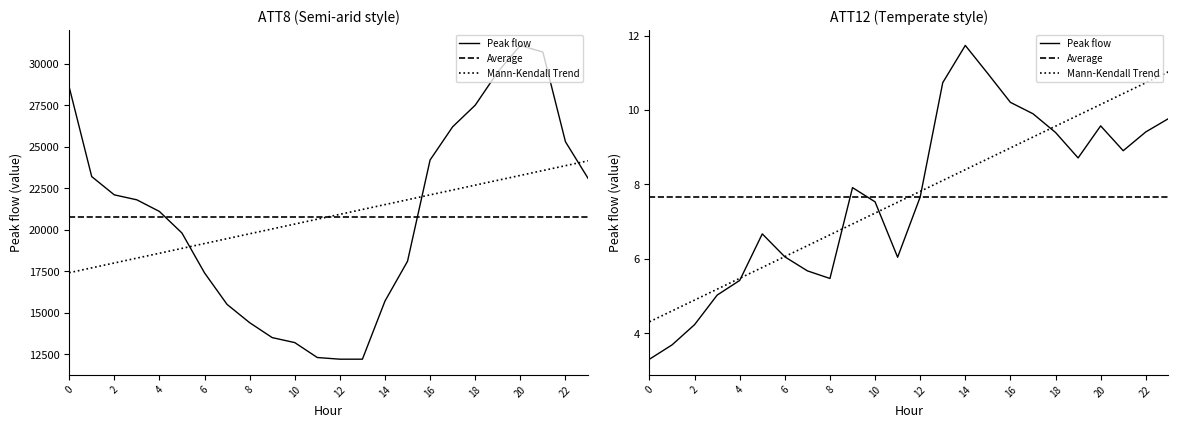

The value of ATT8 at 20 is 42071.6. True or false?

False